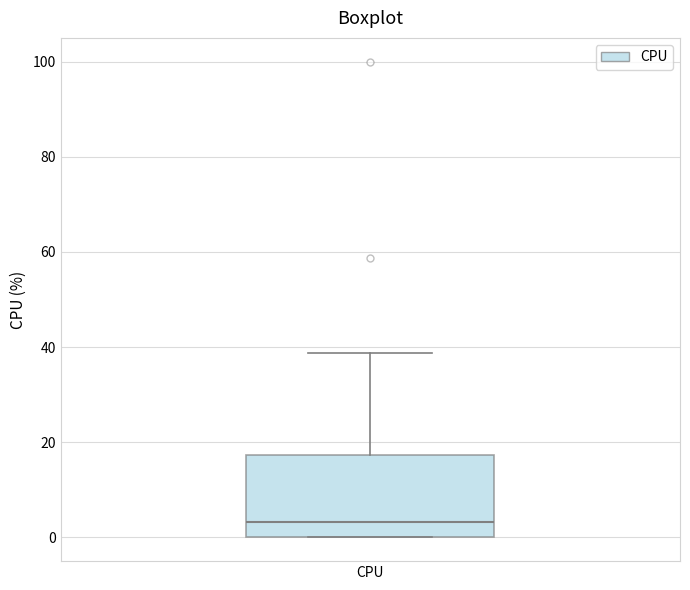

Where is the upper edge of the box for CPU on the y-axis? The values are not printed on the chart, so give them approximately, as read against the axis.

18